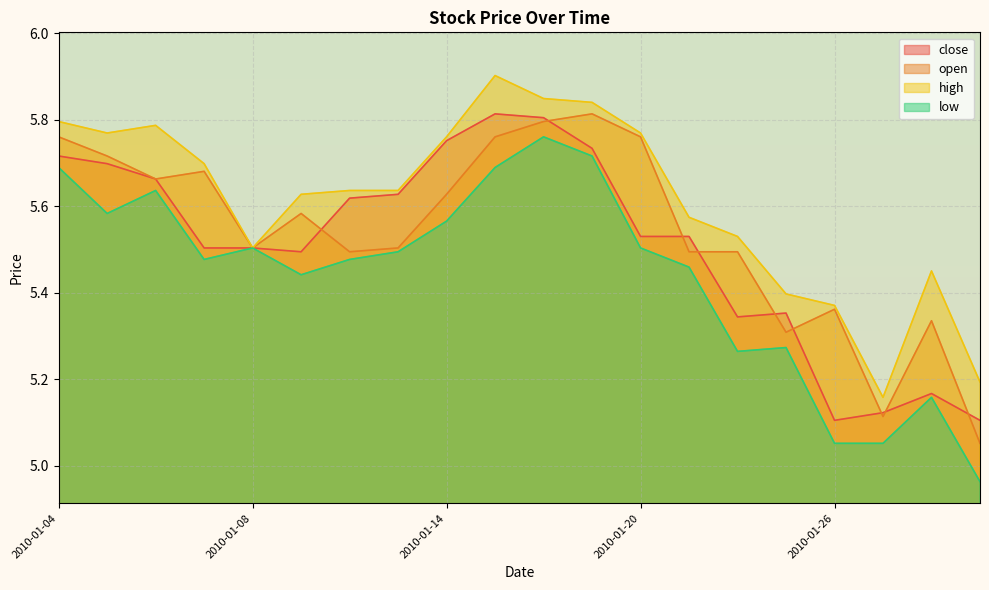

What is the sum of the high values at 2010-01-21 and 2010-01-04?

11.4